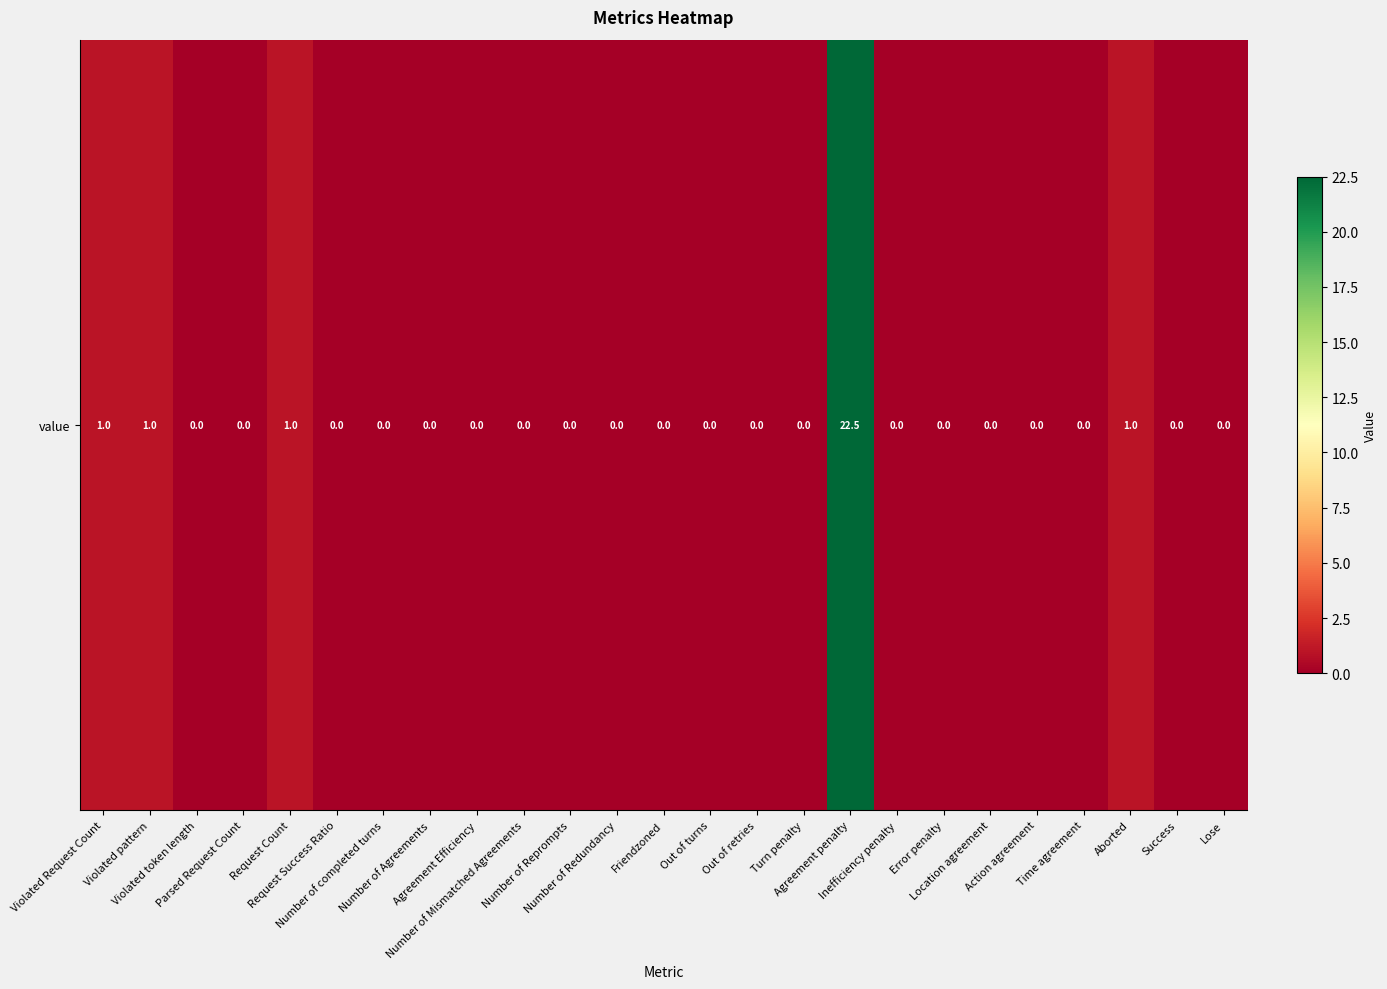

Which category has the highest value across all series?

Agreement penalty